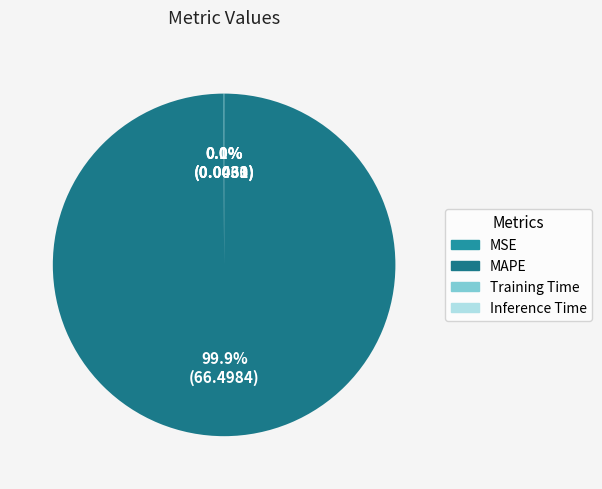

What is the largest slice in the pie chart?

MAPE